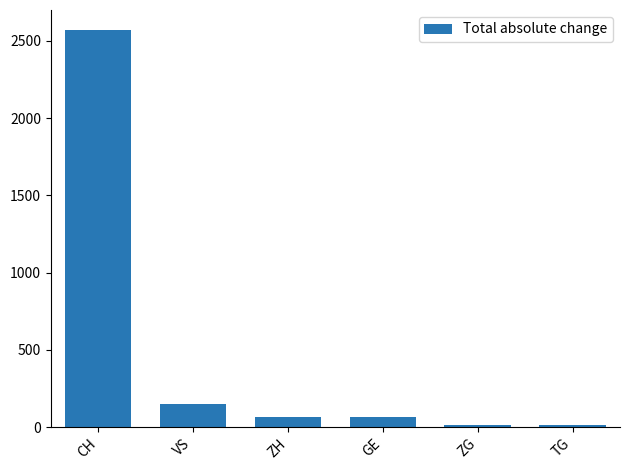

How many values are below 68?

3